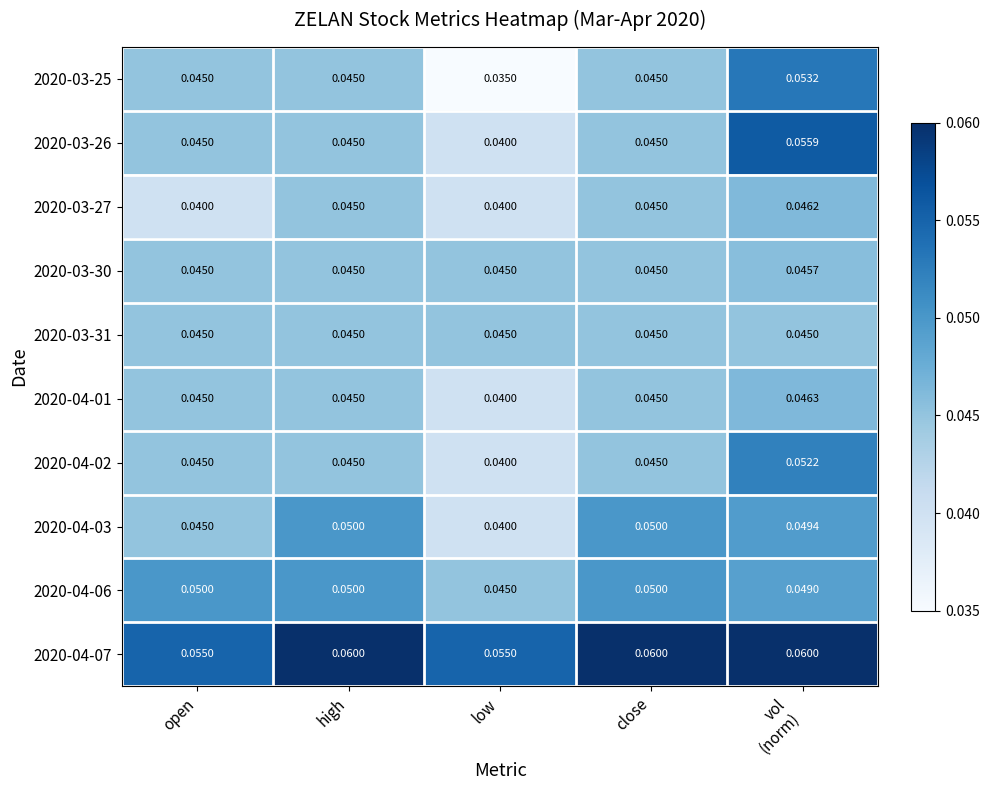

How many series are shown in this chart?

10